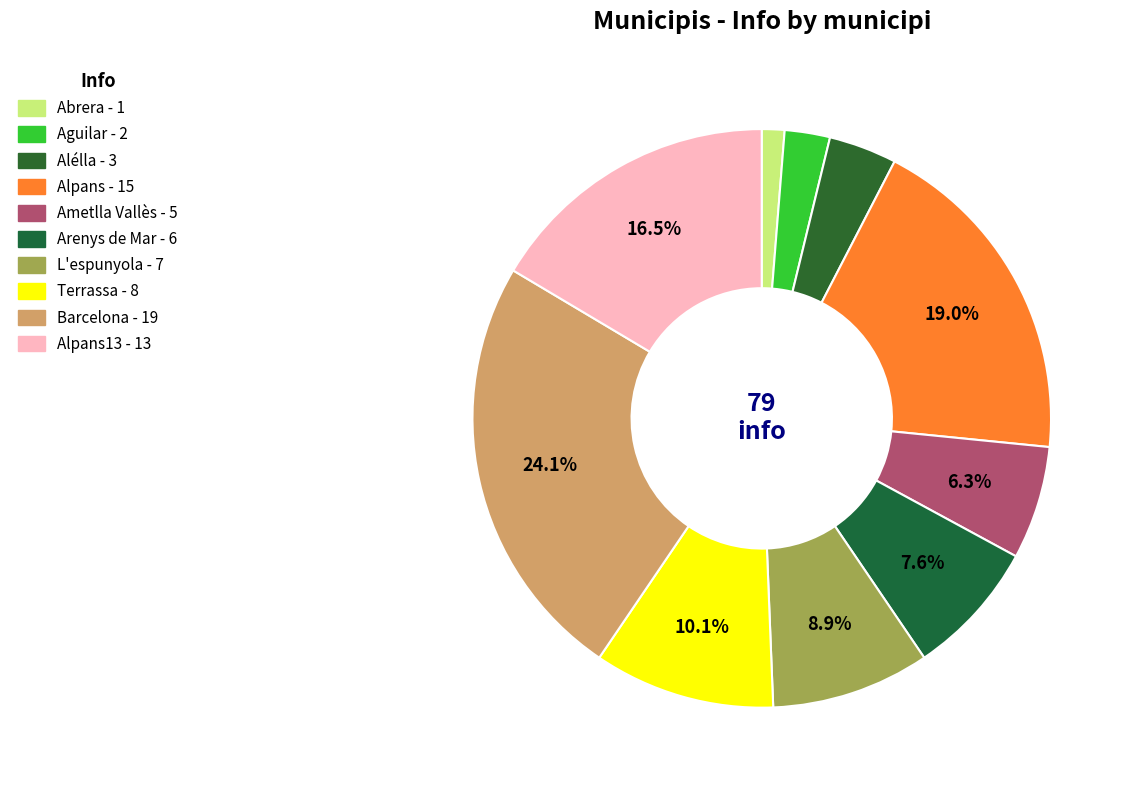

What is the largest slice in the pie chart?

Barcelona